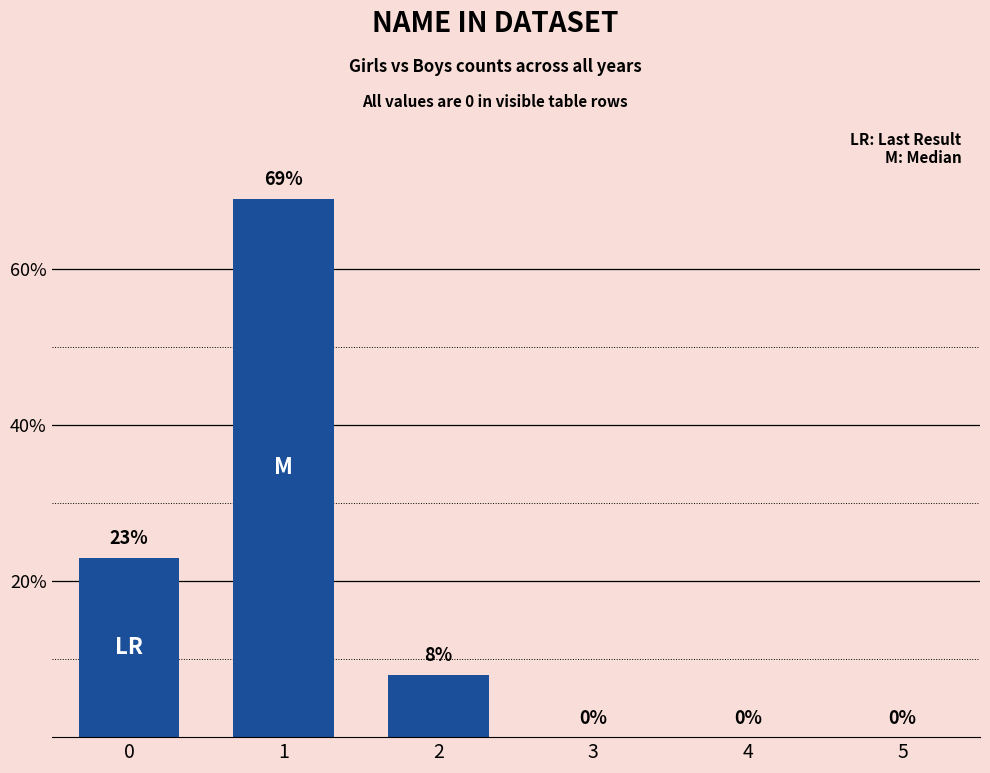

What value does the data have at 0, to the nearest 5?

25